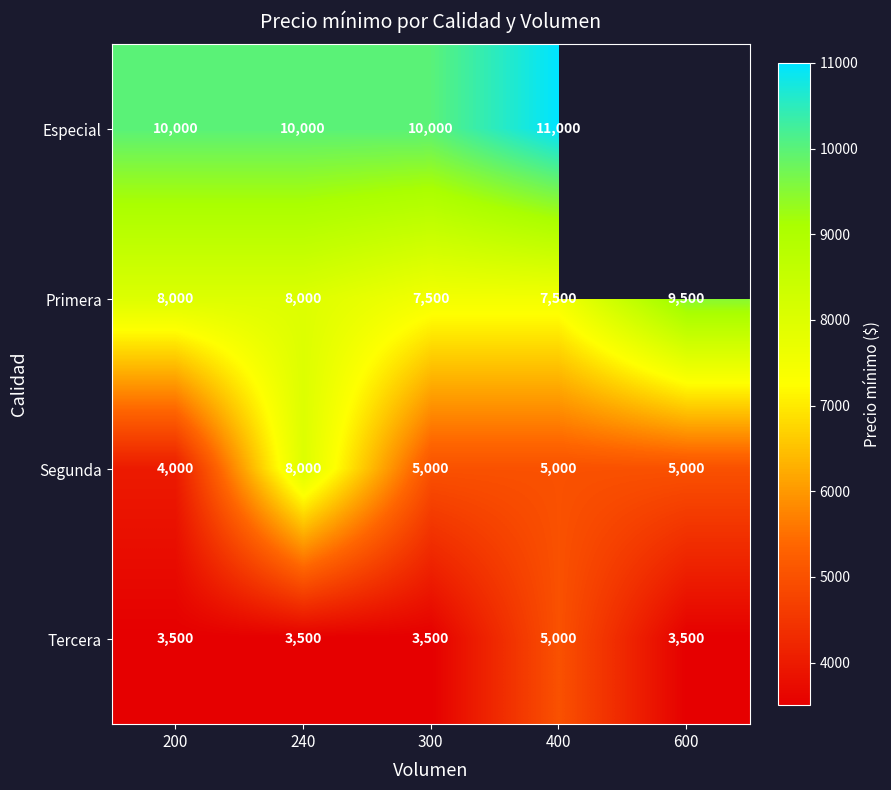

At which label does Primera reach its peak?

600